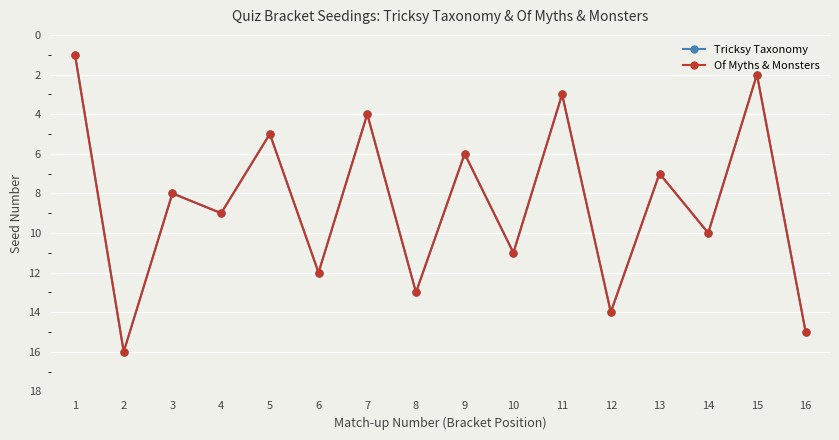

Is the value of Of Myths & Monsters at 16 greater than the value of Tricksy Taxonomy at 11?

Yes